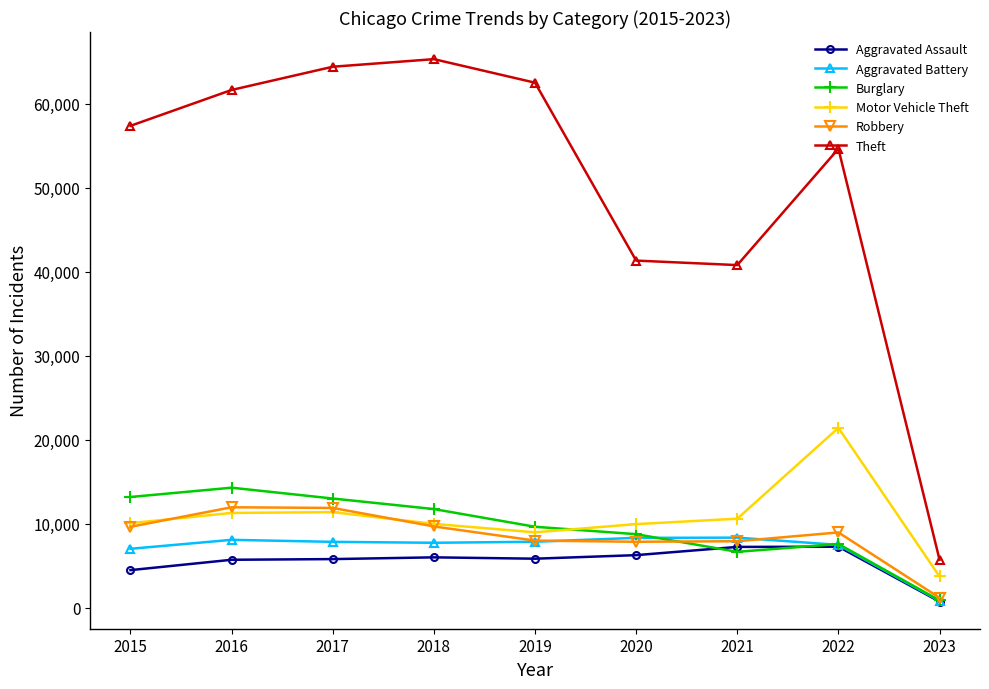

What is the sum of all Motor Vehicle Theft values?

97381